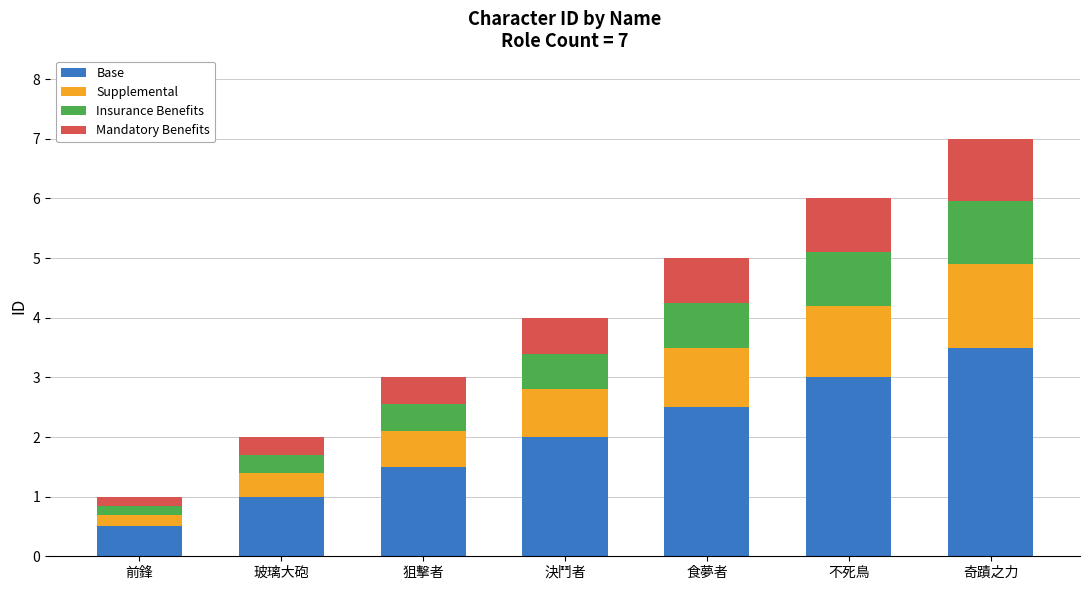

The value of Base at 奇蹟之力 is 3.5. True or false?

True